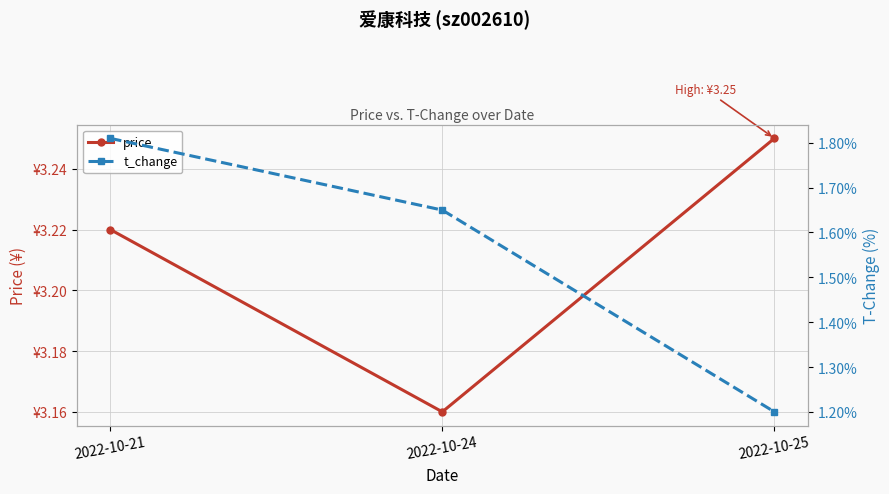

The value of price at 2022-10-21 is 5.6. True or false?

False